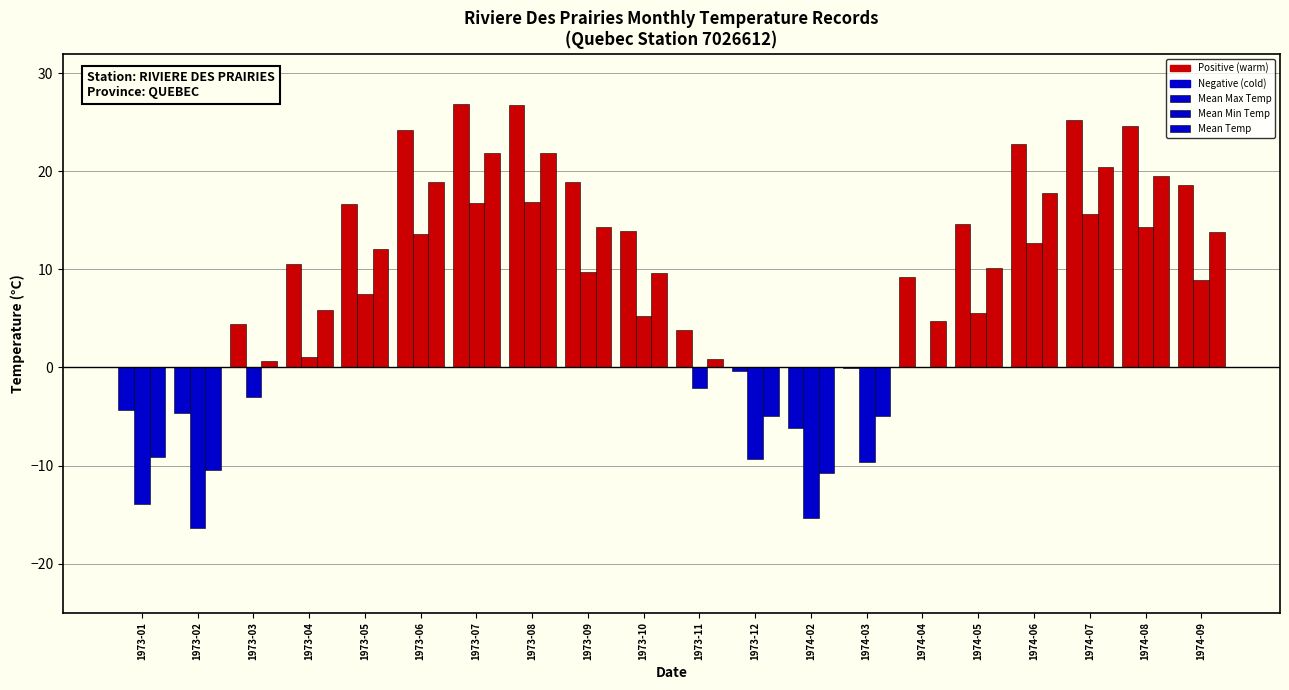

At how many categories does at least one series exceed 13?

11